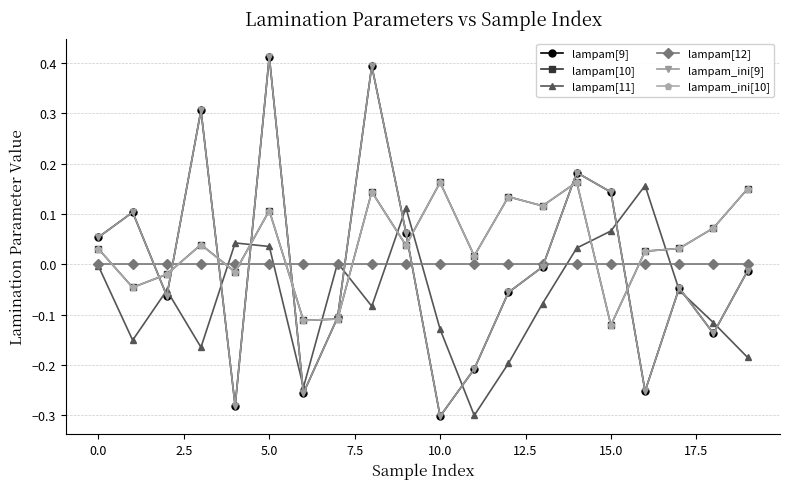

Reading left to right, extract all data points from this chart.

lampam[9]: 0.1	0.1	-0.1	0.3	-0.3	0.4	-0.3	-0.1	0.4	0.1	-0.3	-0.2	-0.1	-0.0	0.2	0.1	-0.3	-0.0	-0.1	-0.0
lampam[10]: 0.0	-0.0	-0.0	0.0	-0.0	0.1	-0.1	-0.1	0.1	0.0	0.2	0.0	0.1	0.1	0.2	-0.1	0.0	0.0	0.1	0.1
lampam[11]: -0.0	-0.2	-0.1	-0.2	0.0	0.0	-0.2	0.0	-0.1	0.1	-0.1	-0.3	-0.2	-0.1	0.0	0.1	0.2	-0.1	-0.1	-0.2
lampam[12]: -0.0	-0.0	-0.0	-0.0	-0.0	-0.0	-0.0	-0.0	-0.0	-0.0	-0.0	-0.0	-0.0	-0.0	-0.0	-0.0	-0.0	-0.0	-0.0	-0.0
lampam_ini[9]: 0.1	0.1	-0.1	0.3	-0.3	0.4	-0.3	-0.1	0.4	0.1	-0.3	-0.2	-0.1	-0.0	0.2	0.1	-0.3	-0.0	-0.1	-0.0
lampam_ini[10]: 0.0	-0.0	-0.0	0.0	-0.0	0.1	-0.1	-0.1	0.1	0.0	0.2	0.0	0.1	0.1	0.2	-0.1	0.0	0.0	0.1	0.1